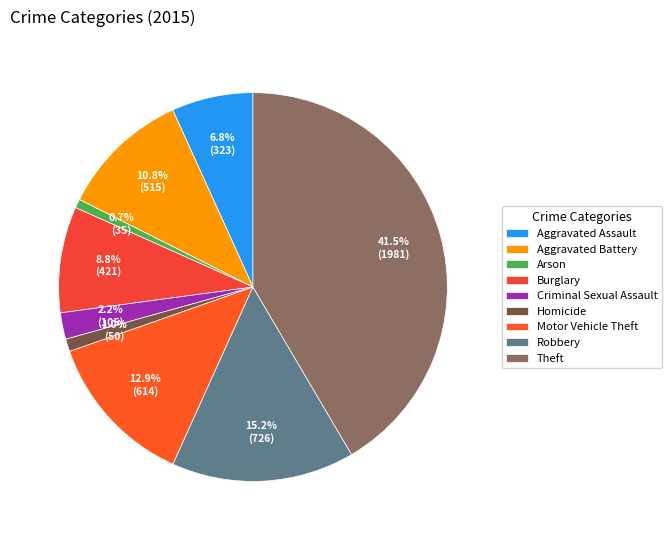

What percentage is the Theft slice, to the nearest percent?

42%